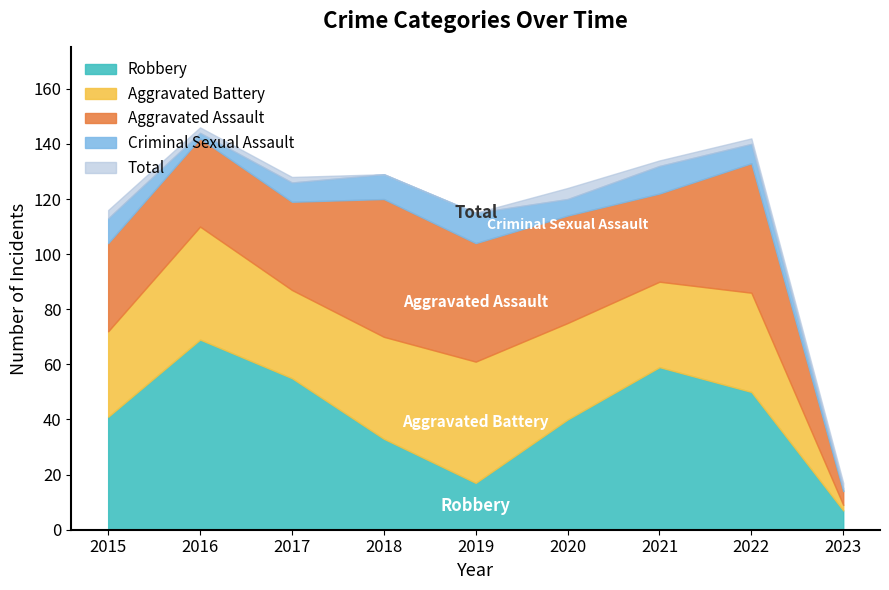

What is the spread (max minus min) of values at 2022?

135